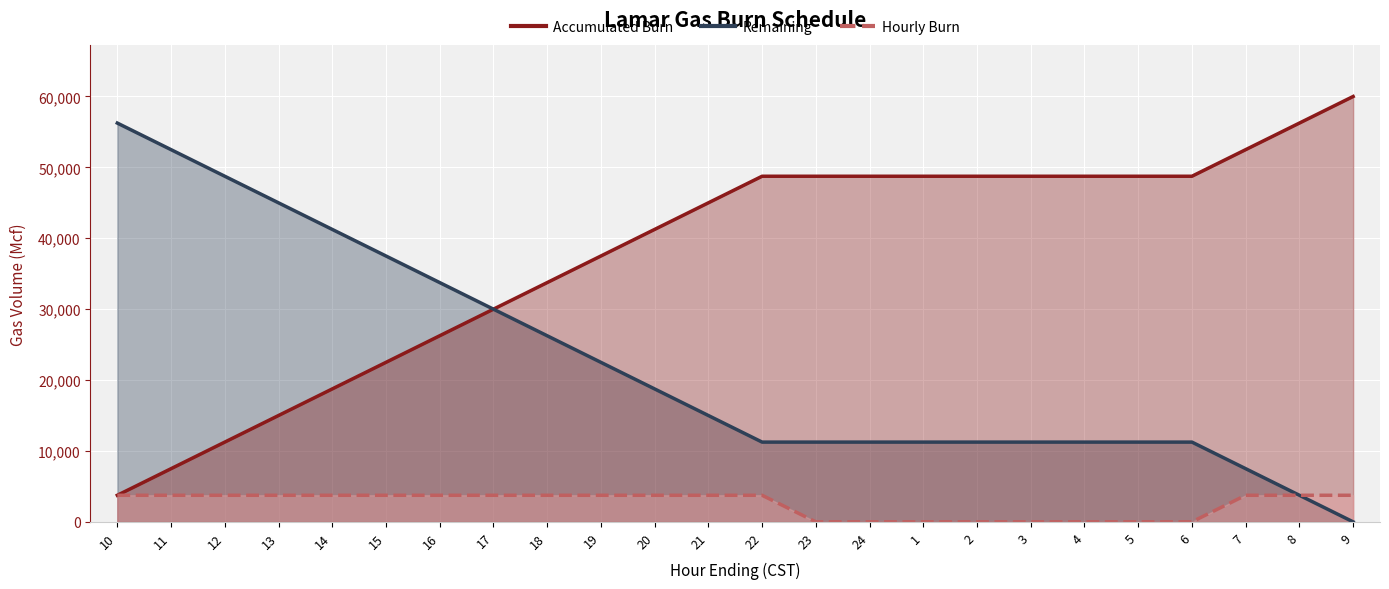

What position from the right is 4?

6